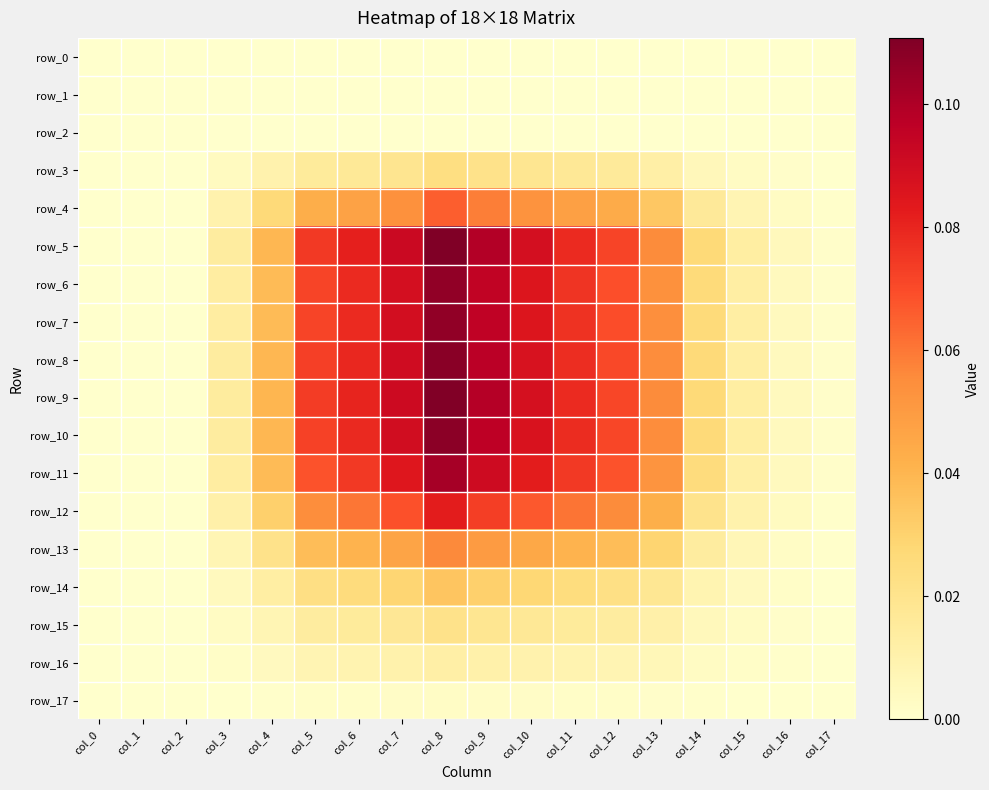

At col_2, list the series in order from largest to smallest.

row_0, row_1, row_2, row_3, row_4, row_5, row_6, row_7, row_8, row_9, row_10, row_11, row_12, row_13, row_14, row_15, row_16, row_17